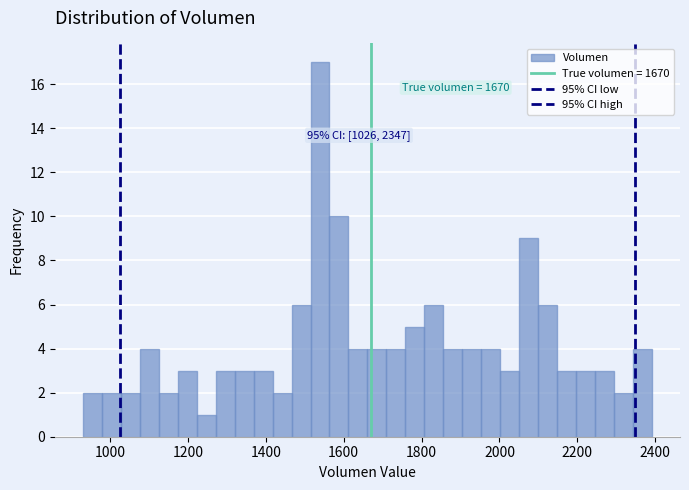

Around what value on the x-axis is the tallest bar? Give the approximate position of its centre, as read against the axis.

1540